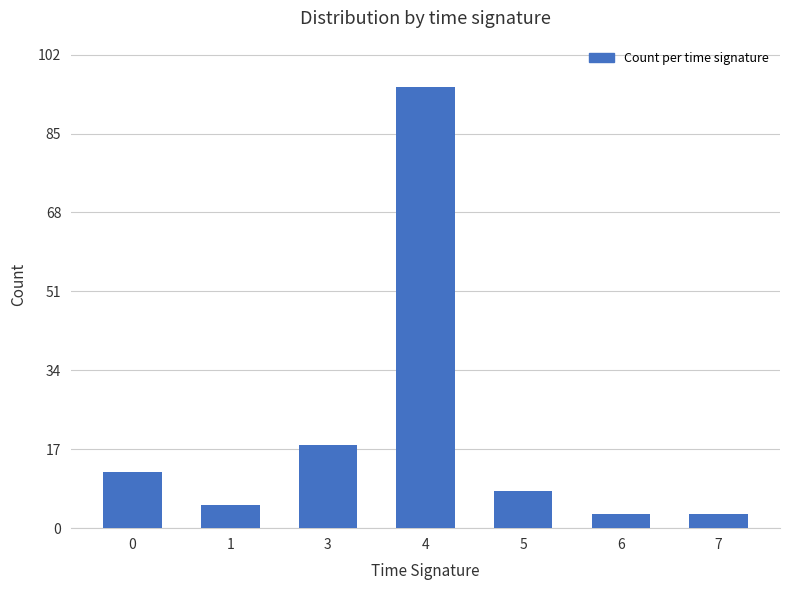

Count the number of data series in this chart.

1